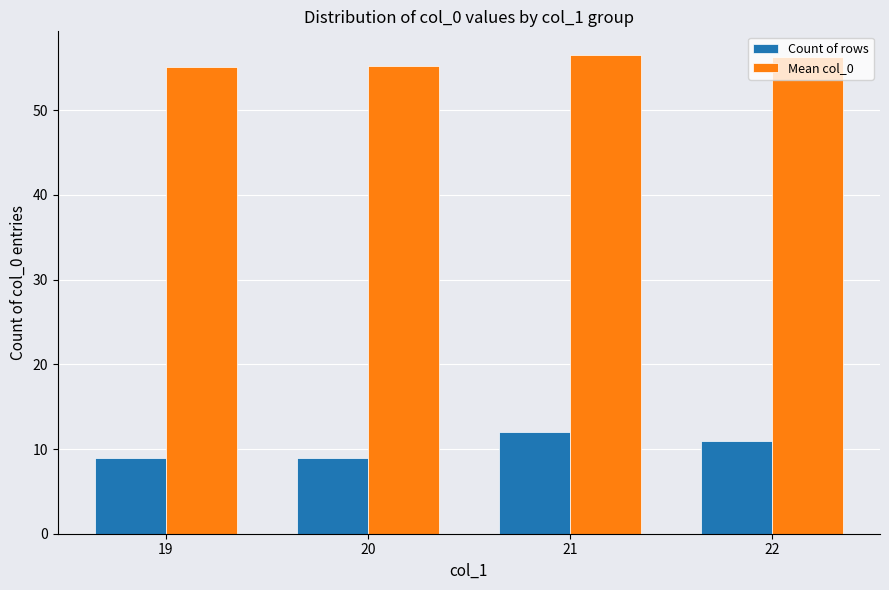

How many distinct data groups are displayed?

2